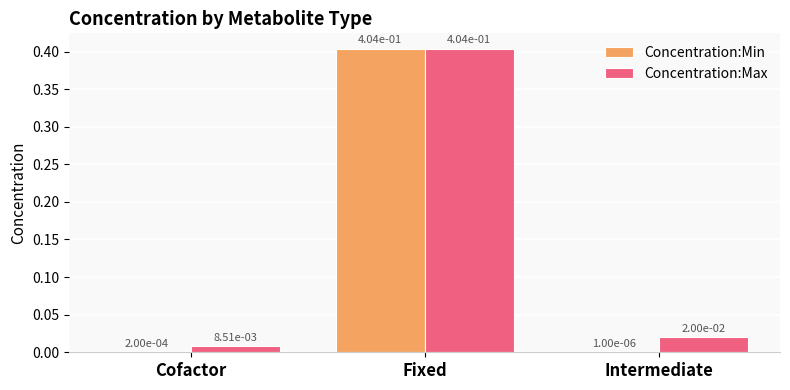

At which category is the sum across all series the highest?

Fixed